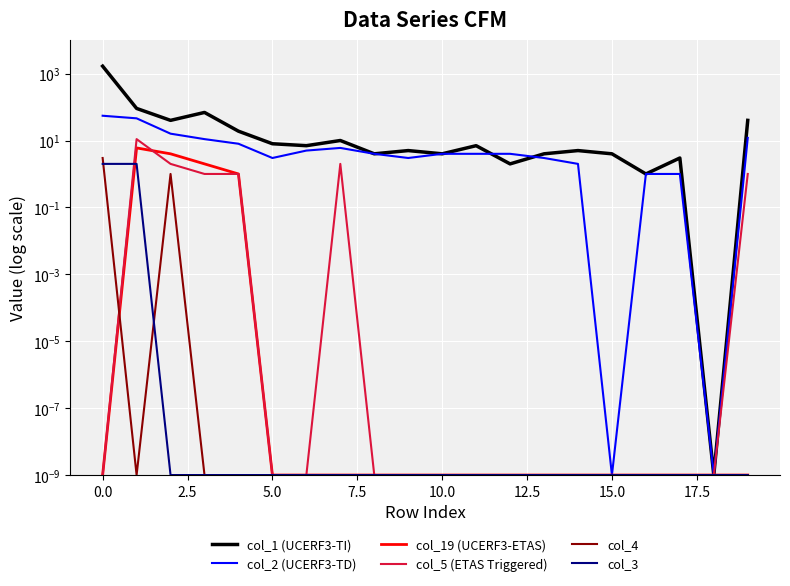

In col_1 (UCERF3-TI), how many points are lower than both neighbors (excluding endpoints)?

7